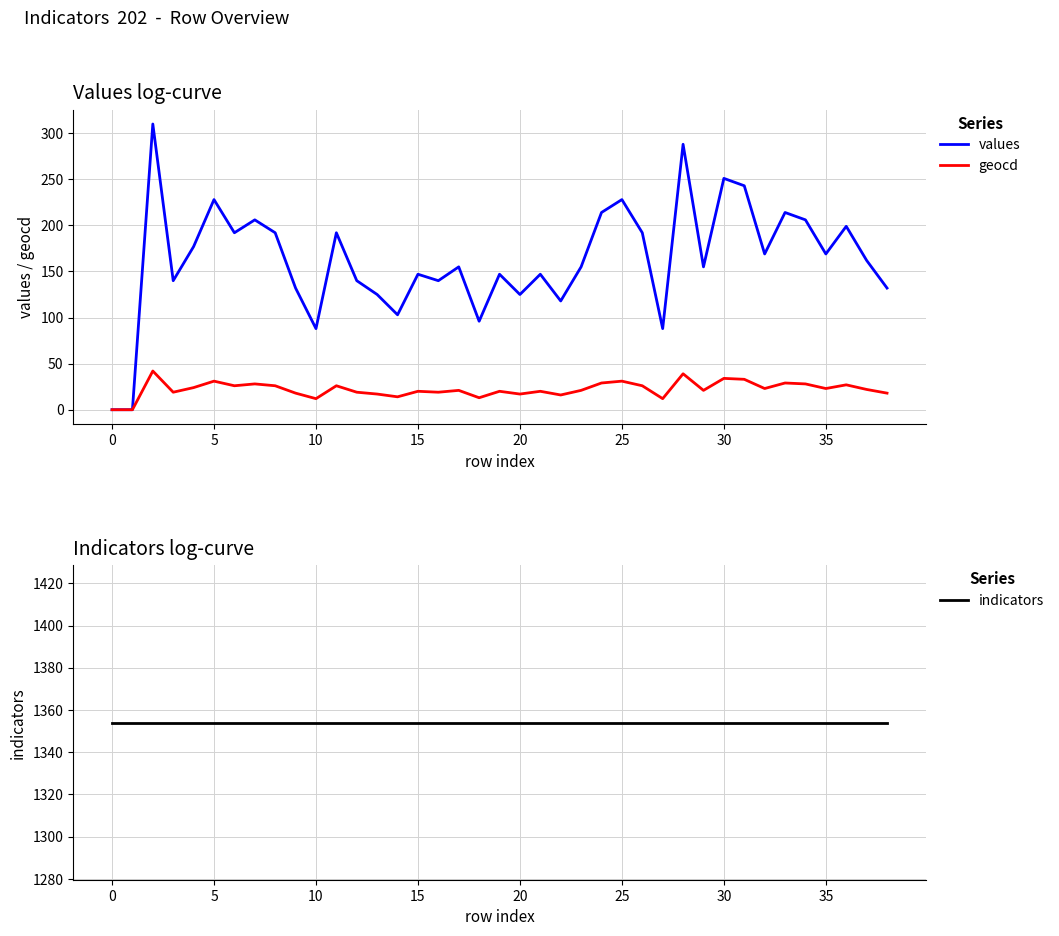

The indicators series shows 1354 at 14. True or false?

True